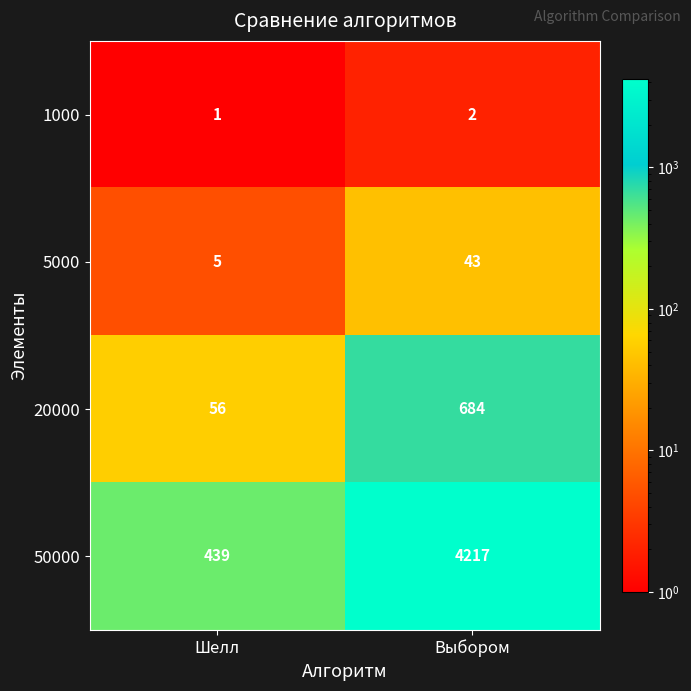

Is the value of 1000 at Выбором greater than the value of 50000 at Шелл?

No